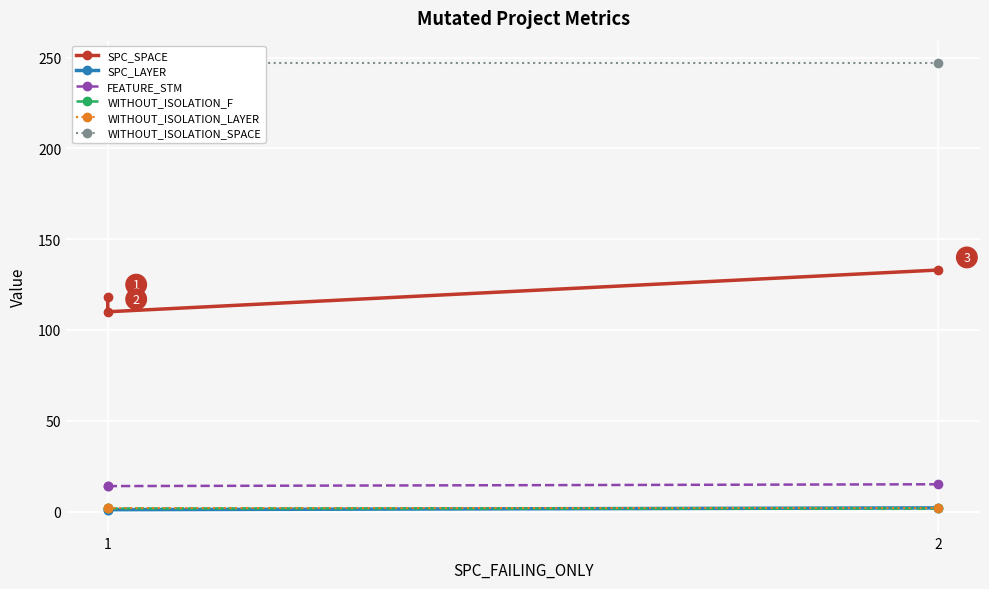

What is the minimum value for SPC_SPACE?

110